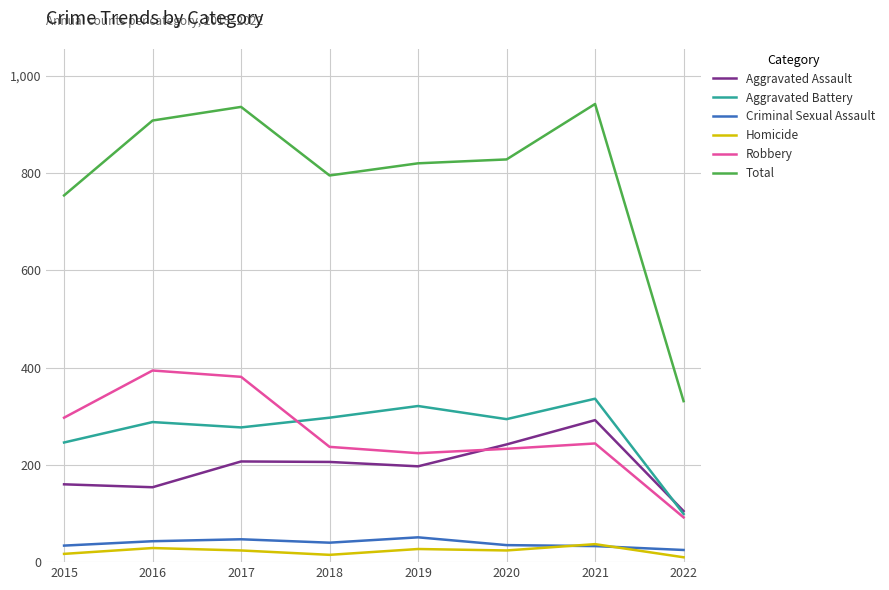

What is the maximum value for Total?

942